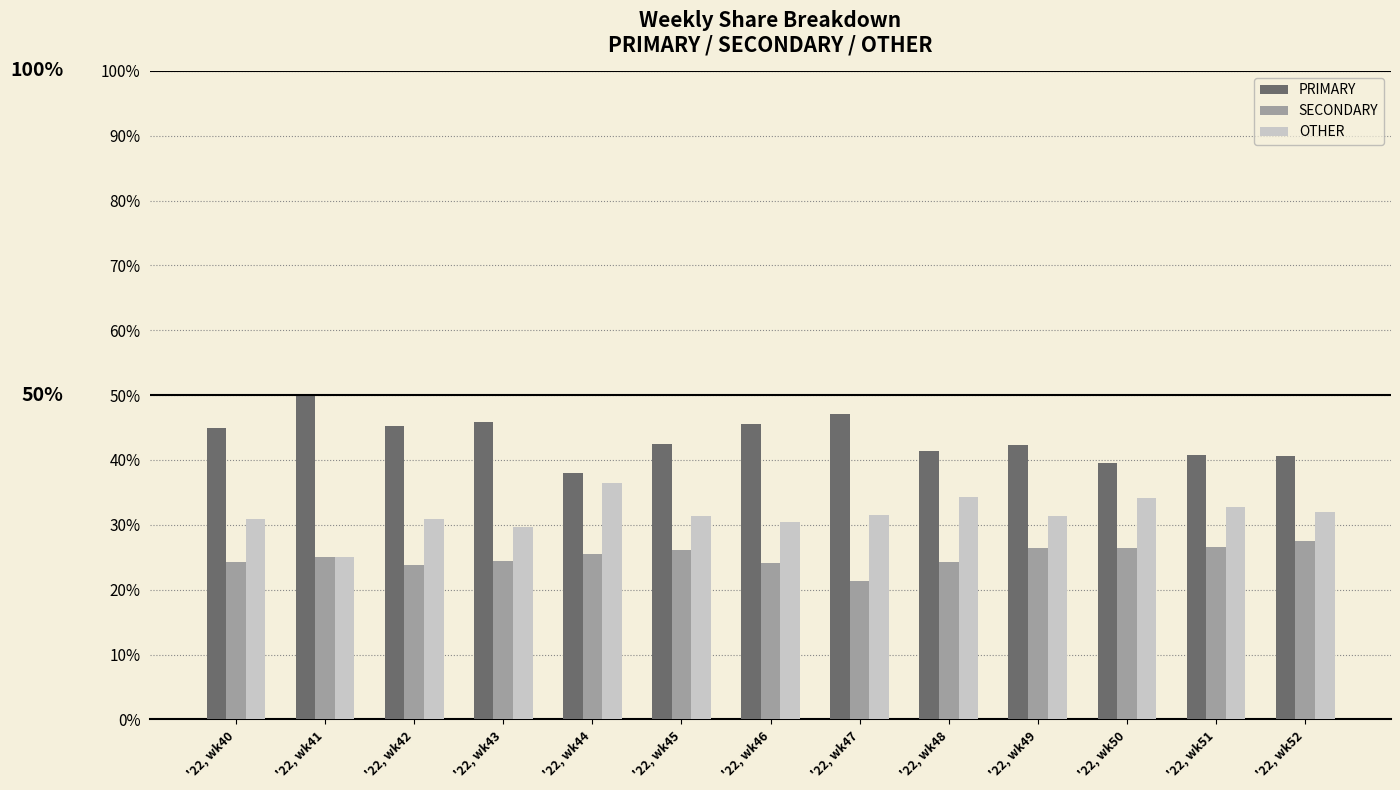

What are all the series names shown in the legend?

PRIMARY, SECONDARY, OTHER